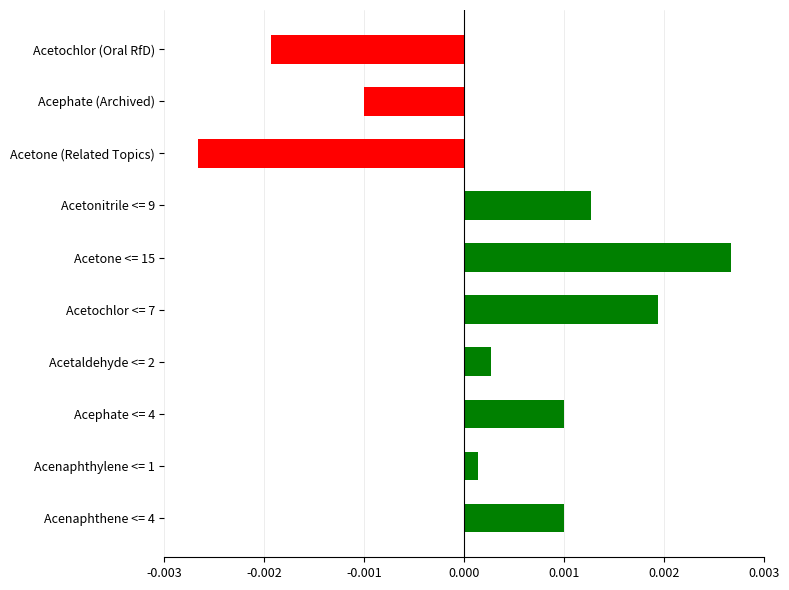

Which category has the highest value across all series?

Acetone <= 15